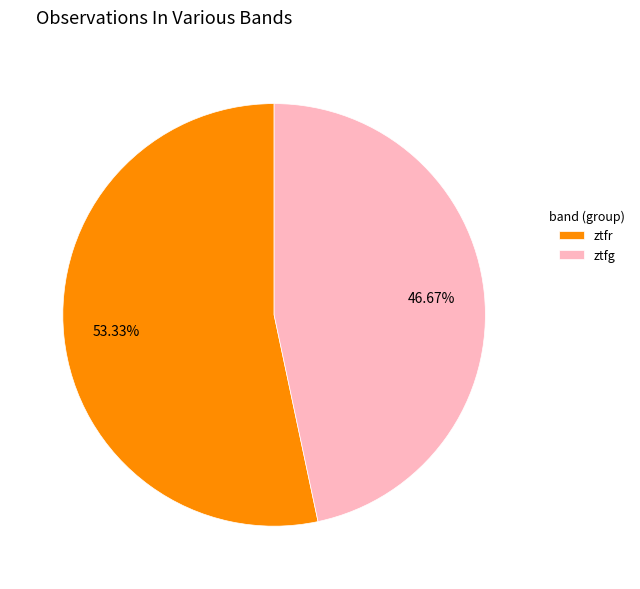

What is the ratio of the value at ztfg to the value at ztfr?

0.9